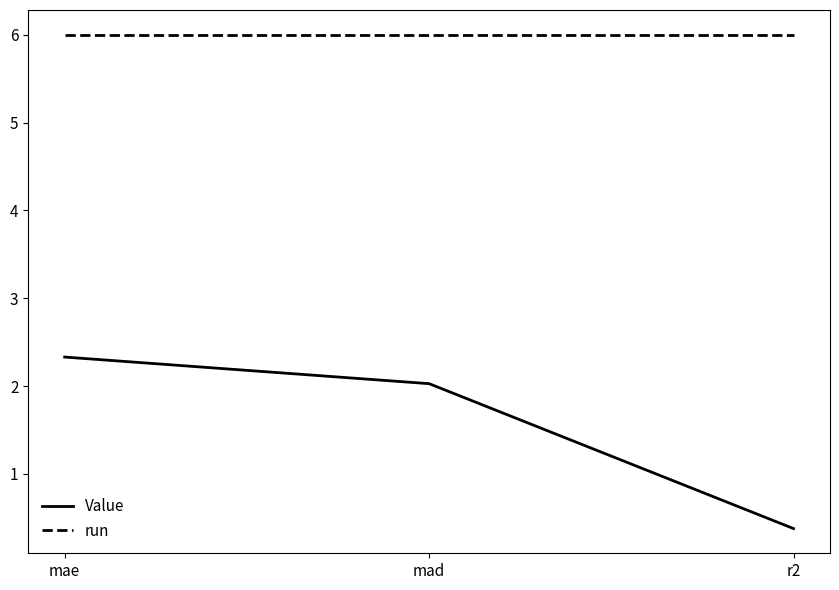

List the series in order of their peak value, highest first.

run, Value